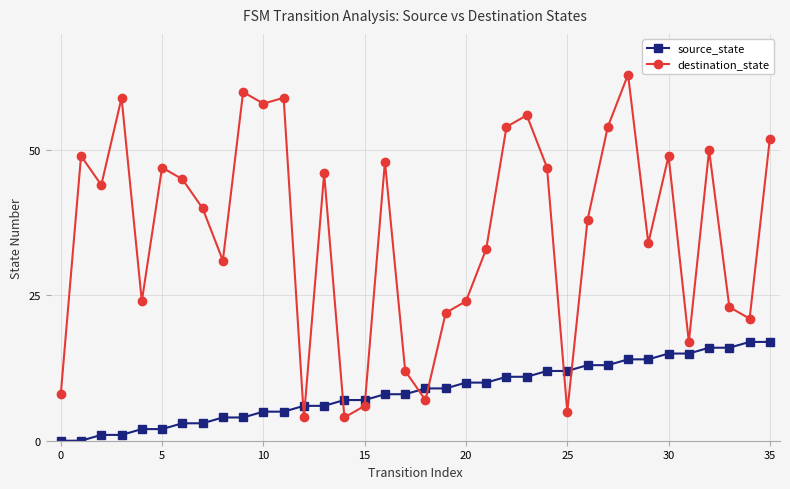

What is the difference between the second highest and minimum values in the source_state series?

17